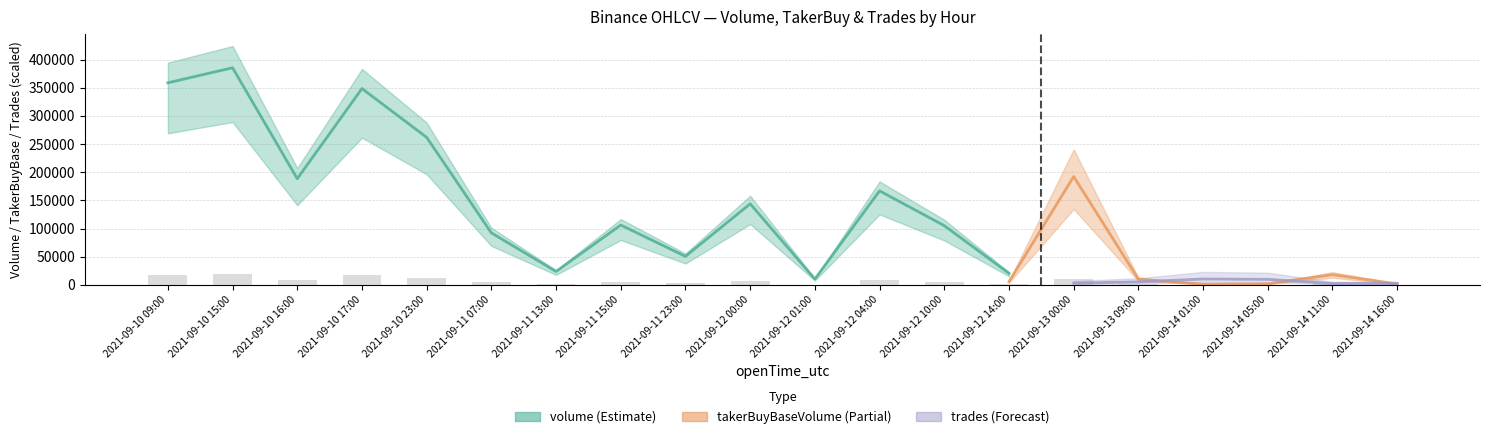

List the series in order of their overall mean, lowest first.

trades, takerBuyBaseVolume, volume